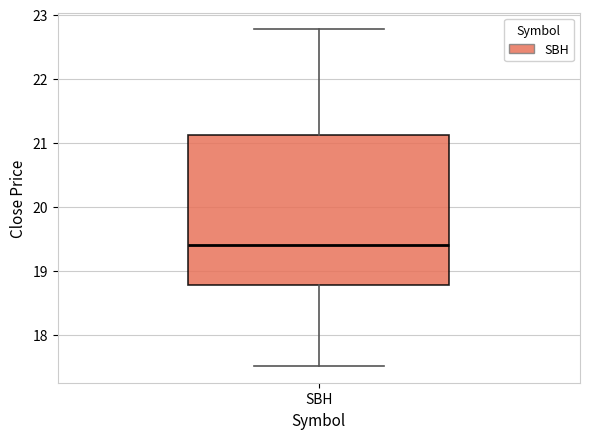

Where does the median line of the box for SBH sit on the y-axis? The values are not printed on the chart, so give them approximately, as read against the axis.

19.4